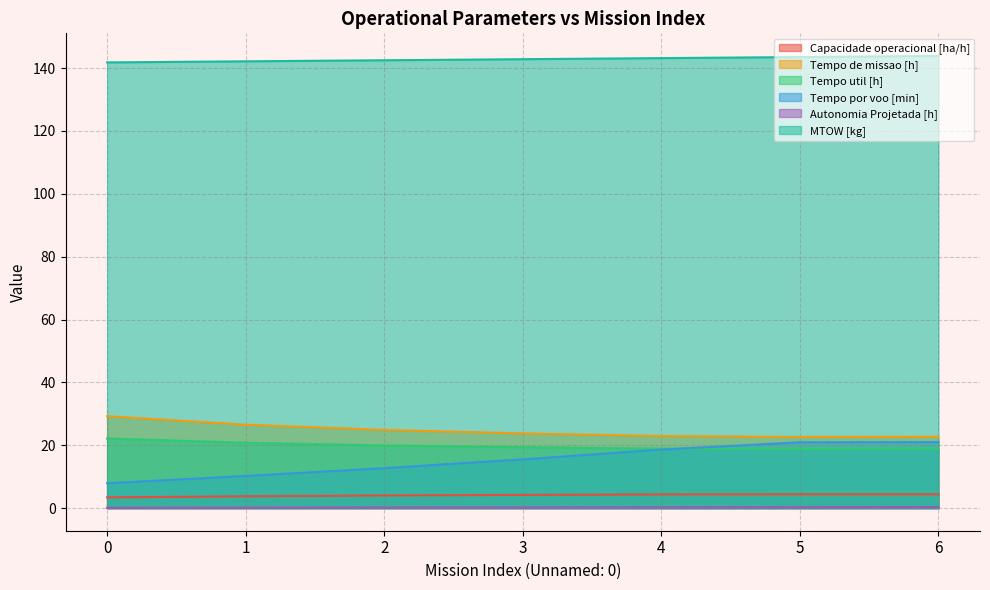

Reading left to right, extract all data points from this chart.

Capacidade operacional [ha/h]: 3.4	3.8	4.0	4.2	4.4	4.4	4.4
Tempo de missao [h]: 29.2	26.6	24.9	23.8	22.9	22.6	22.7
Tempo util [h]: 22.2	20.8	19.9	19.4	18.9	18.8	18.9
Tempo por voo [min]: 7.9	10.2	12.7	15.5	18.6	20.9	21.0
Autonomia Projetada [h]: 0.1	0.2	0.2	0.2	0.2	0.3	0.3
MTOW [kg]: 141.8	142.2	142.5	142.8	143.2	143.5	143.9